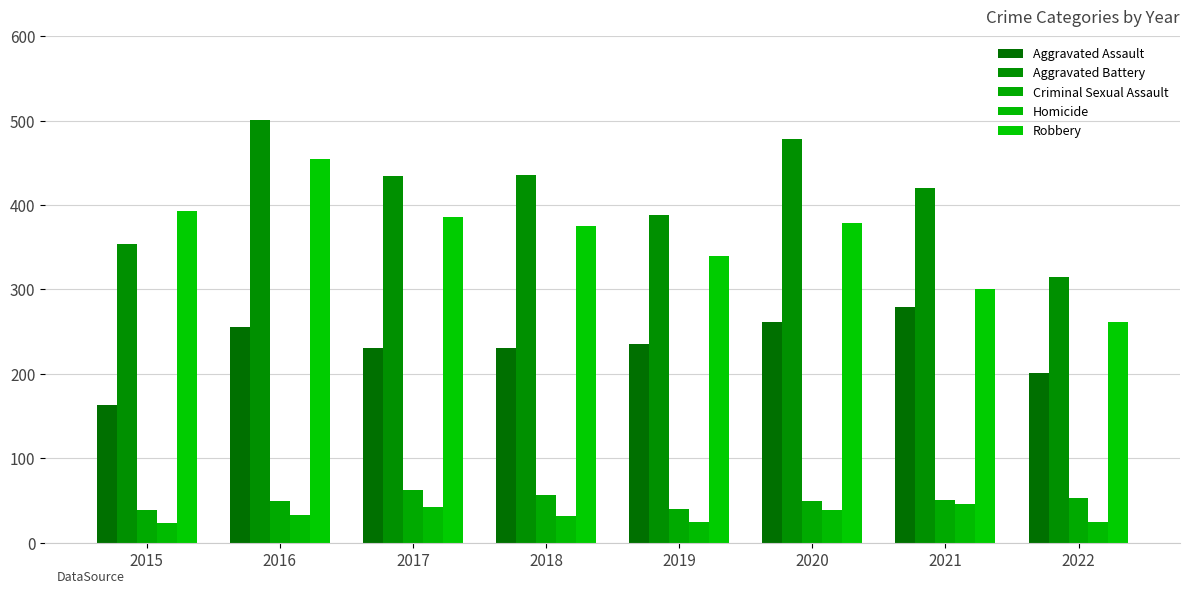

Which category has the lowest value in the Aggravated Battery series?

2022